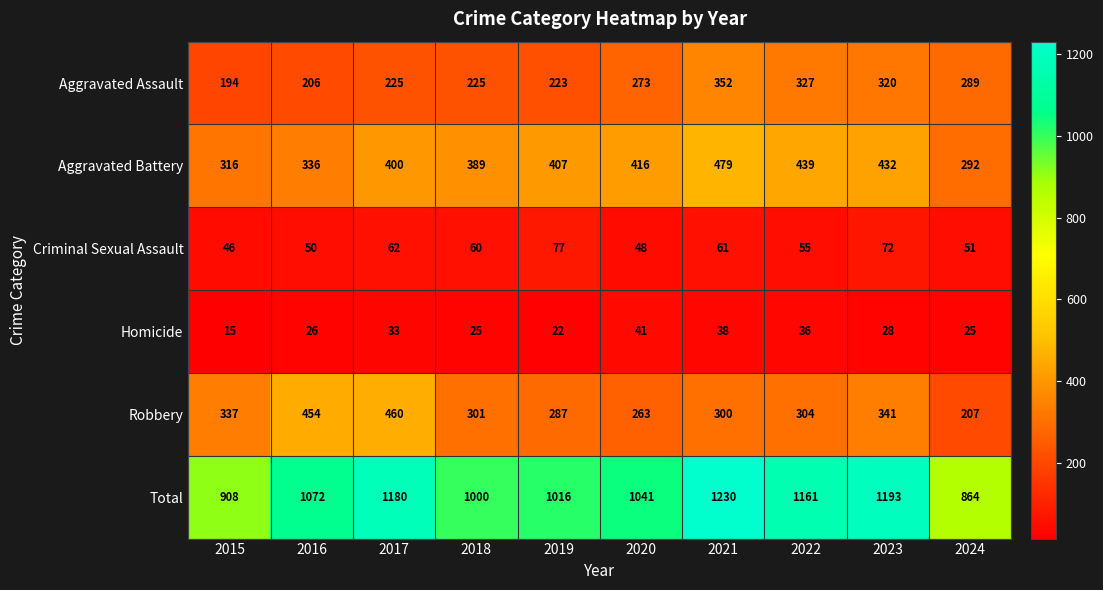

At which label is Homicide closest to 28?

2023